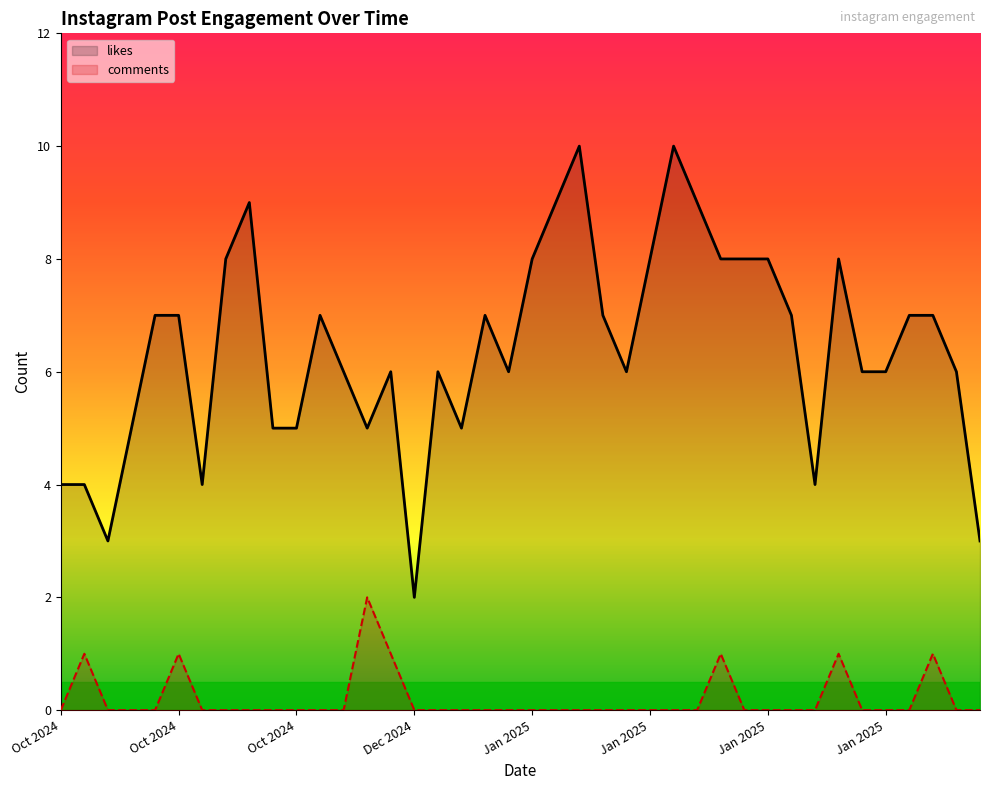

Is it true that comments equals 0 at 2024-10-18?

True